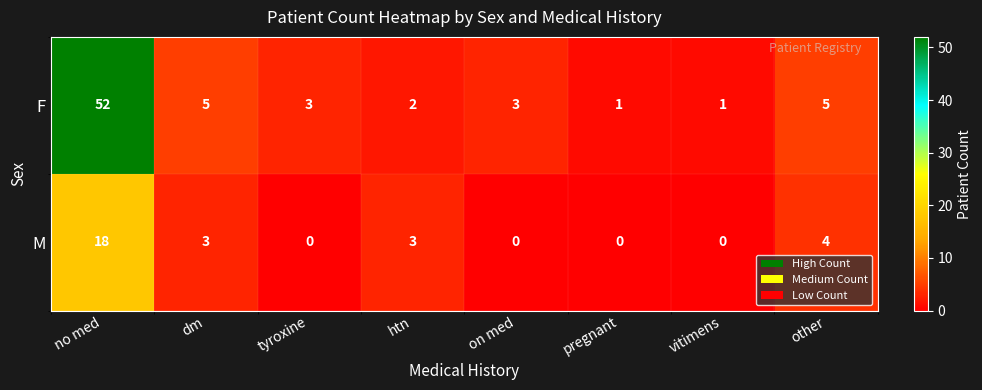

List the series in order of their overall mean, highest first.

F, M